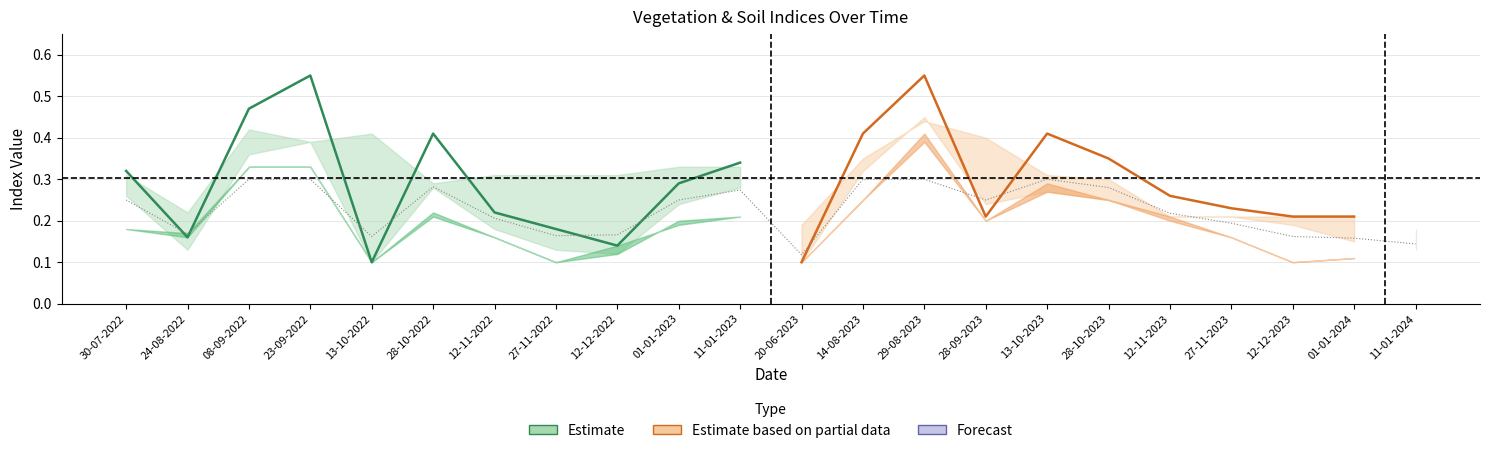

Read the value at 24-08-2022.

0.2